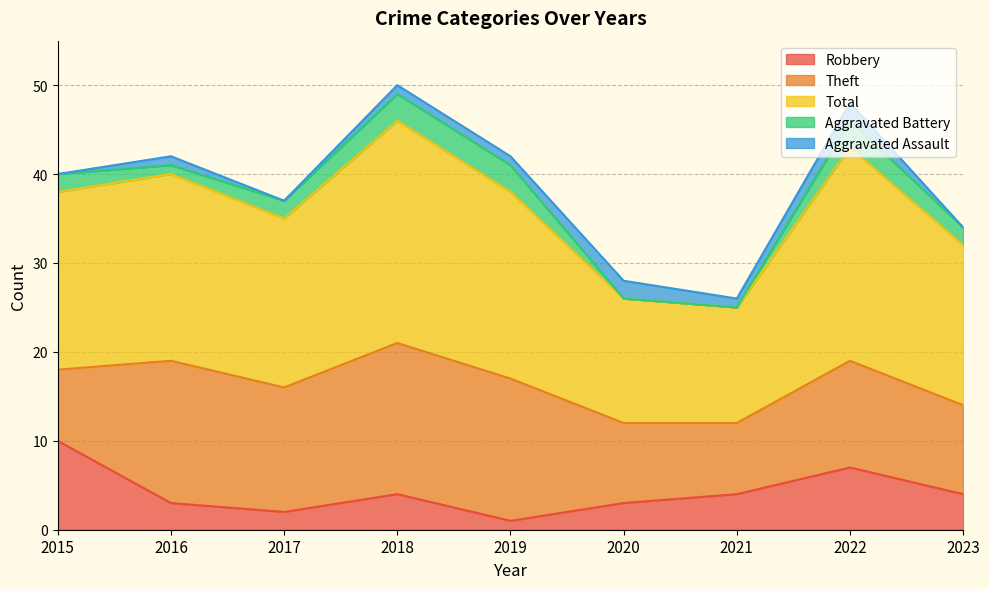

Which series has the largest total across all categories?

Total